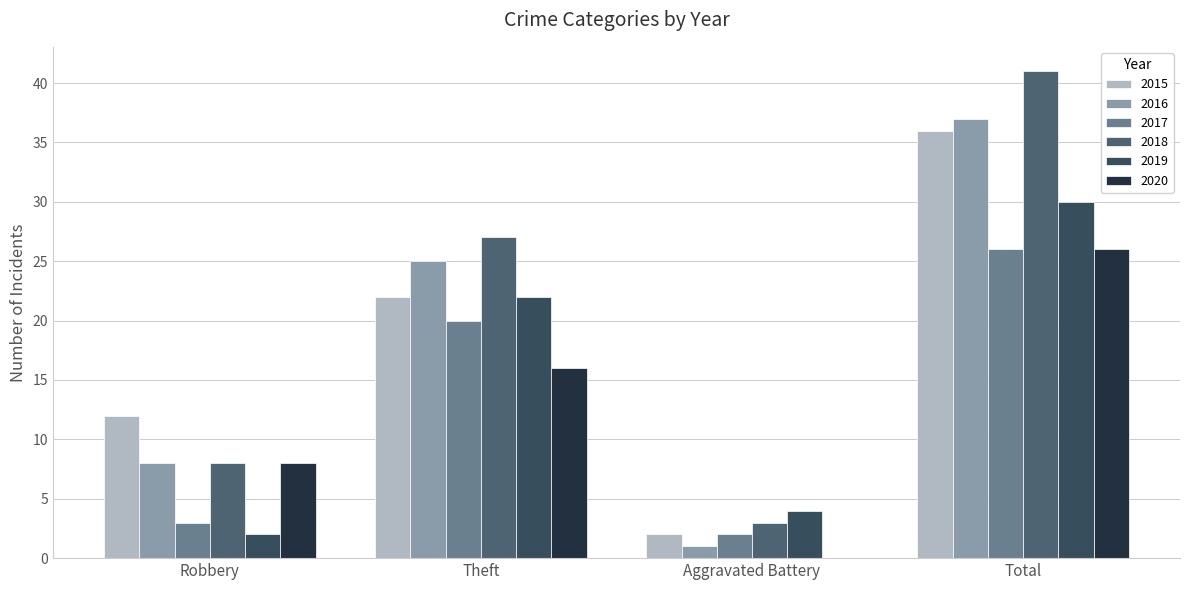

What is the label of the 2nd bar from the left?

Theft